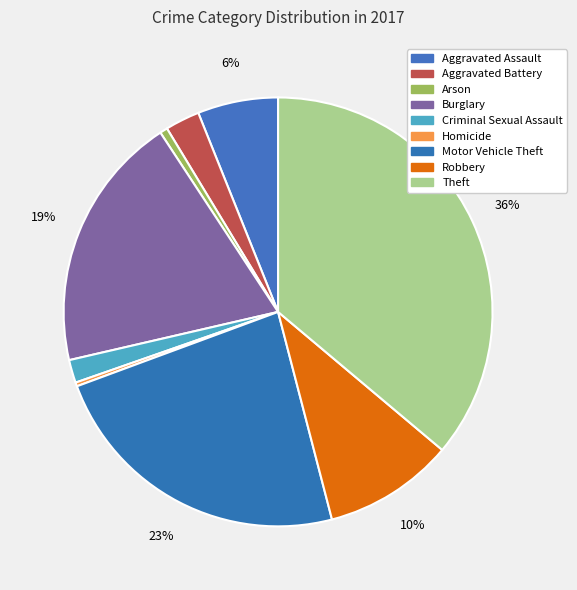

Which has a higher value, Criminal Sexual Assault or Robbery?

Robbery